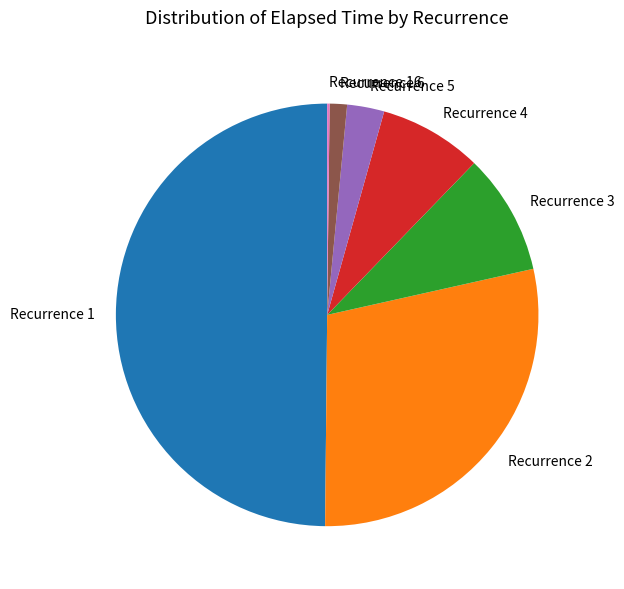

Between Recurrence 1 and Recurrence 2, which is larger?

Recurrence 1